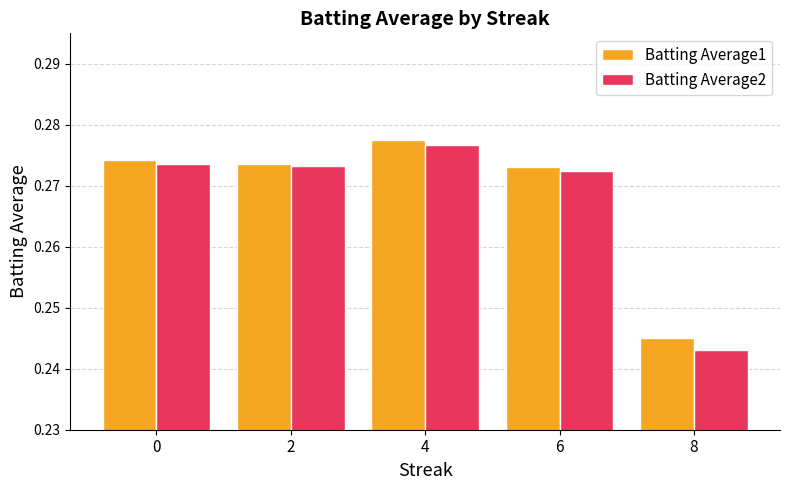

The value of Batting Average1 at 0 is 0.4. True or false?

False